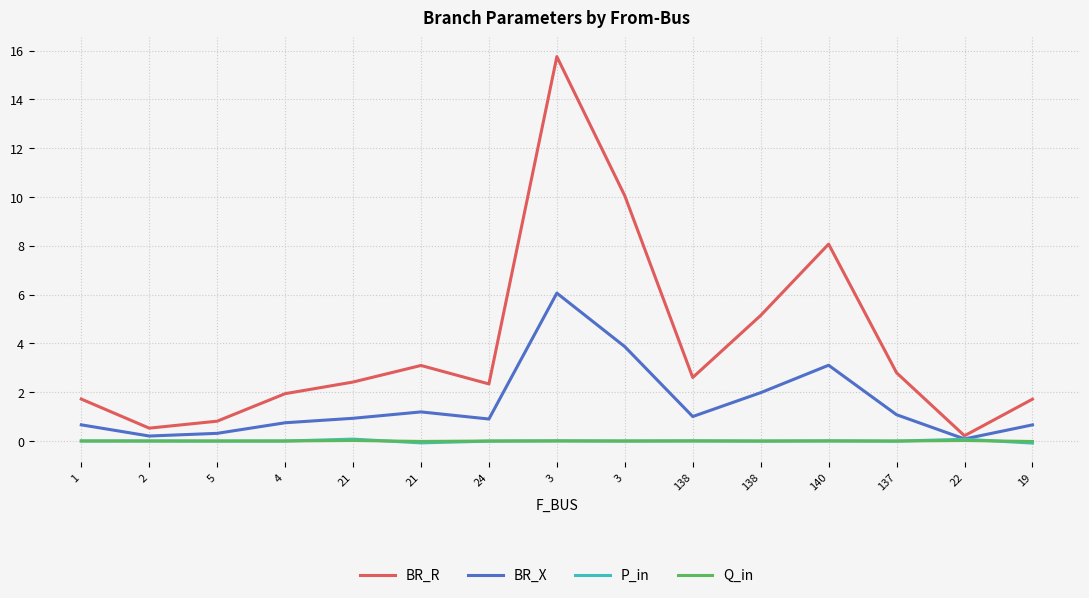

How many interior local valleys does the BR_X series have?

4